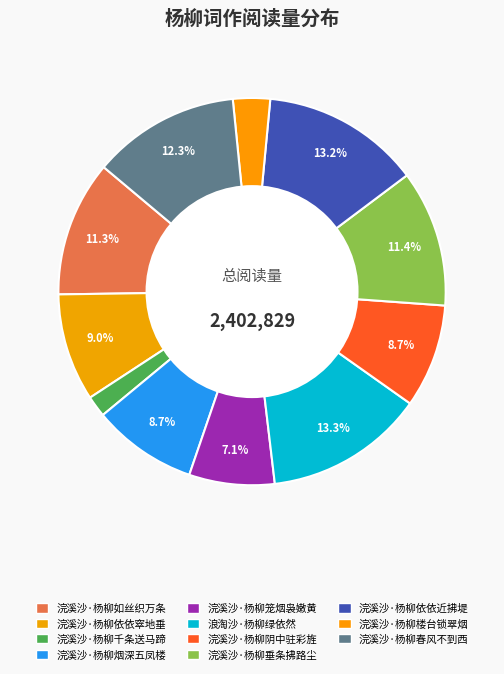

Approximately how many times larger is the value at 浣溪沙·杨柳垂条拂路尘 compared to 浪淘沙·杨柳绿依然?

0.9